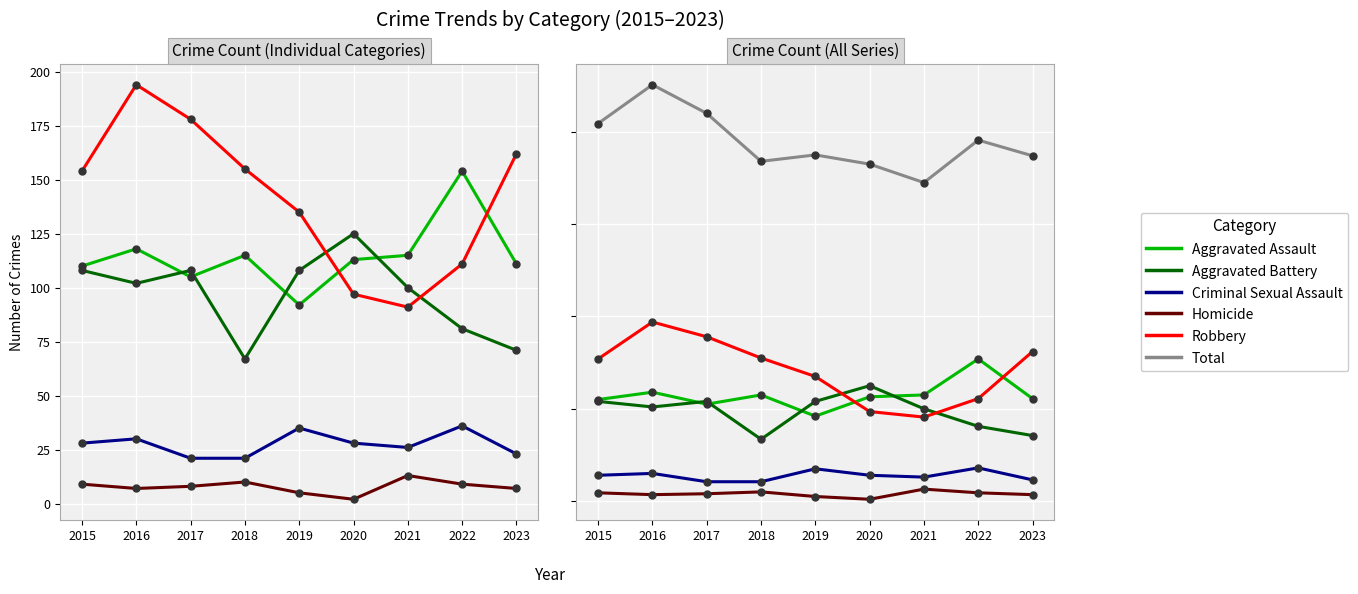

What is the sum of the Total values at 2018 and 2017?

788